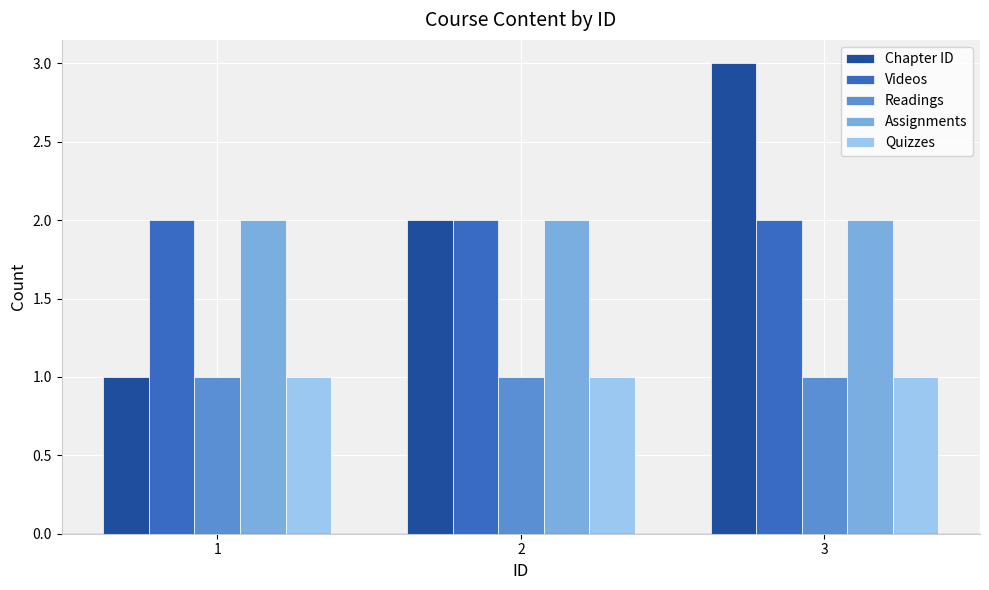

At which category is the sum across all series the highest?

3